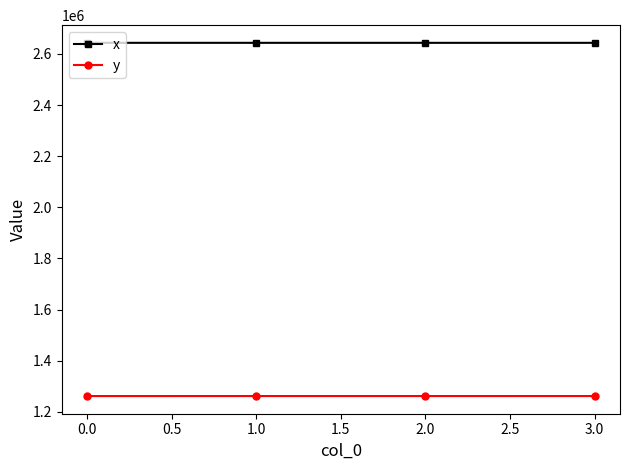

Rank the series by their maximum value, from lowest to highest.

y, x